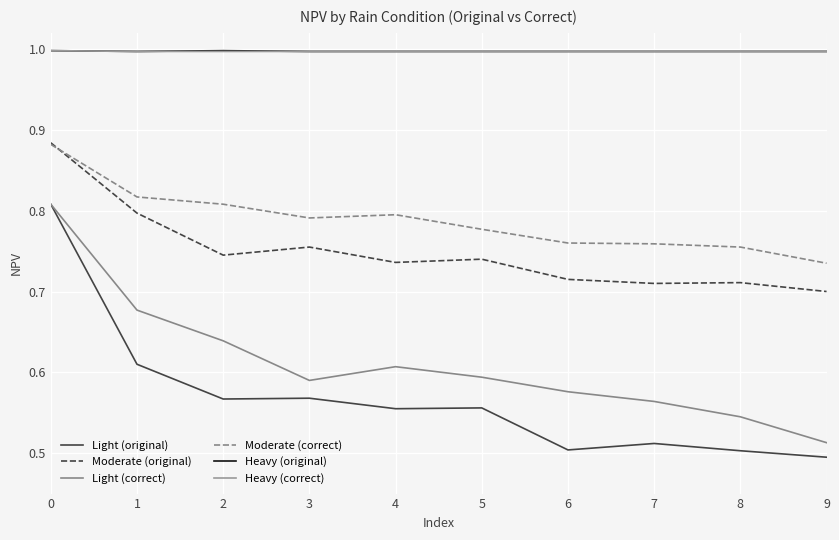

What is the sum of the Light (correct) values at 3 and 5?

1.2